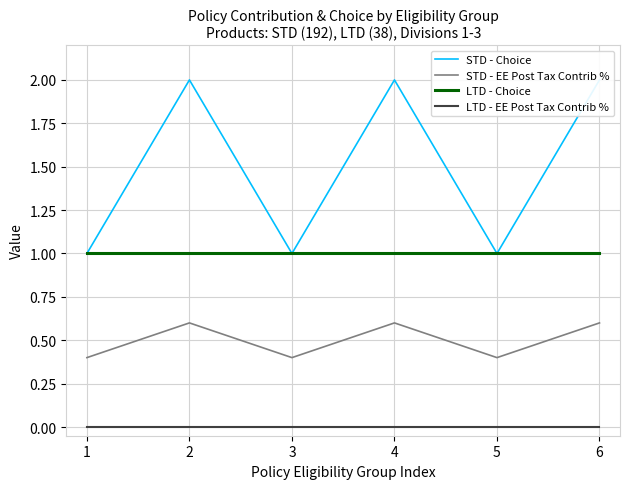

True or false: LTD - Choice and STD - EE Post Tax Contrib % intersect in this chart.

False